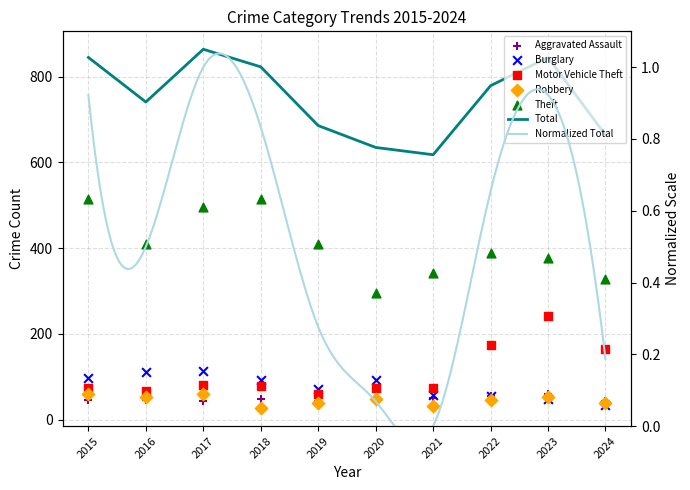

At which category is the sum across all series the highest?

2017